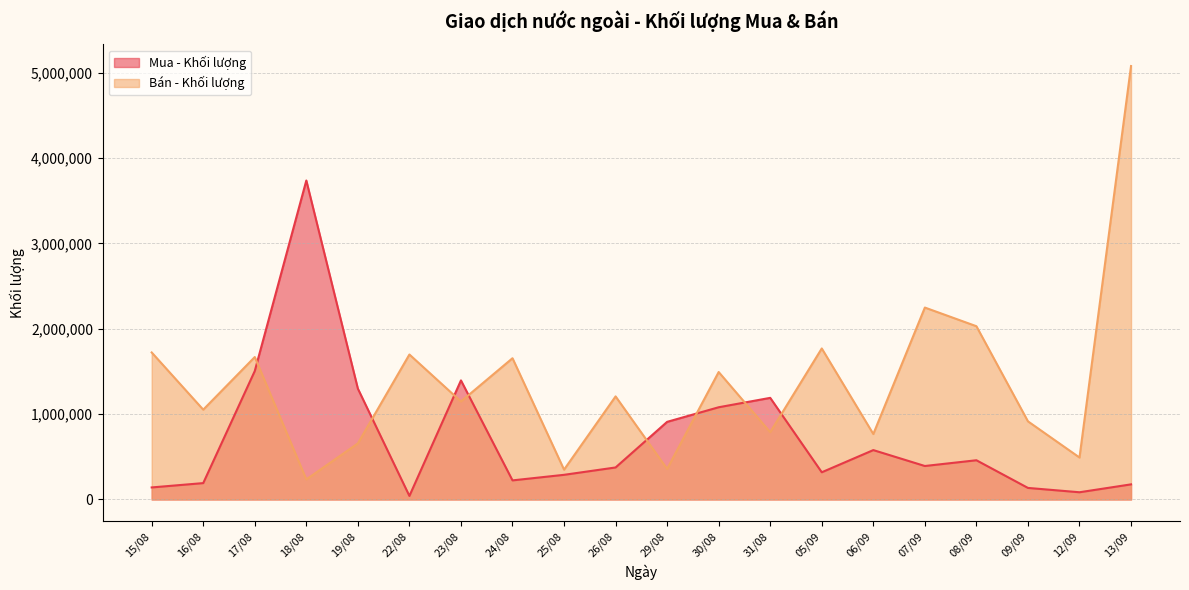

How many lines are shown in the chart?

2